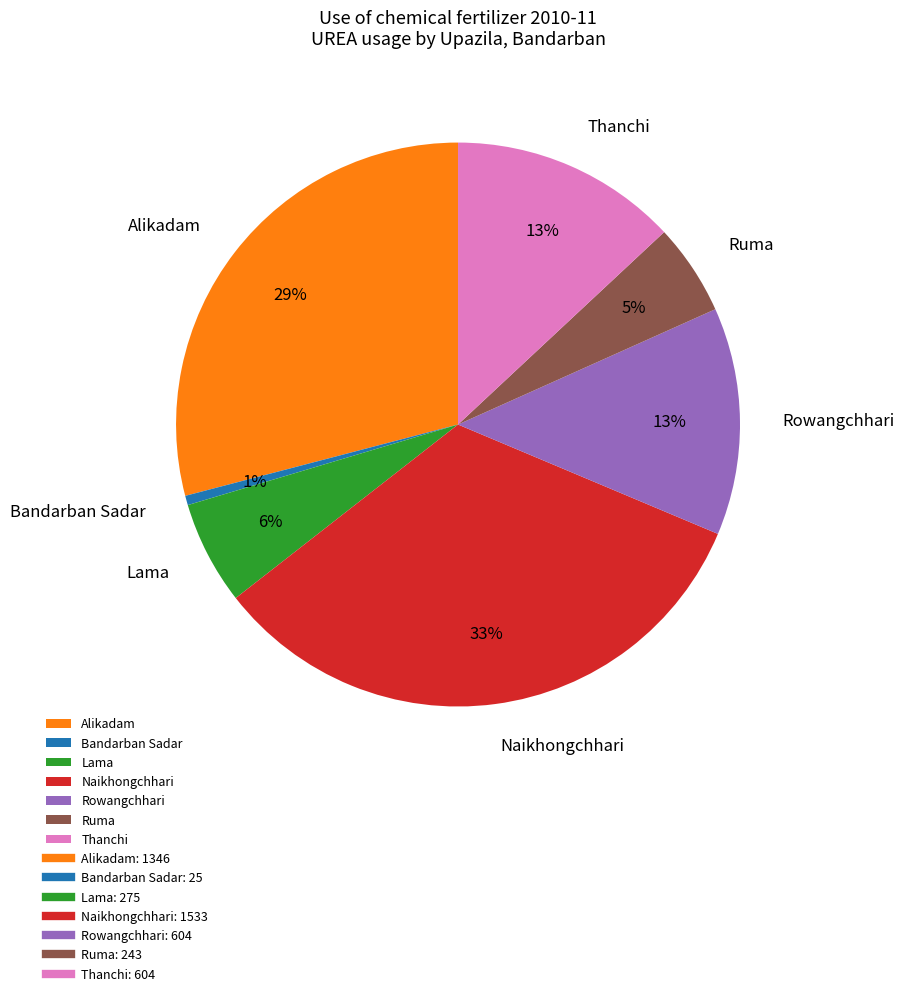

Between Lama and Naikhongchhari, which is larger?

Naikhongchhari